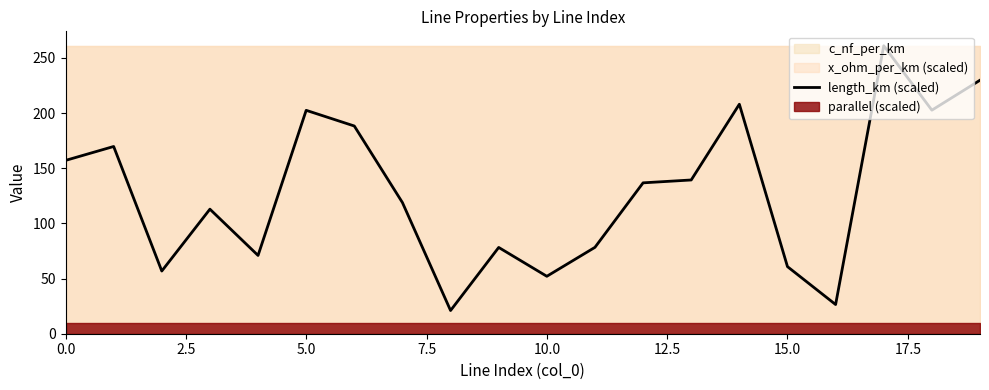

What is the highest value of the length_km (scaled) series?

261.0